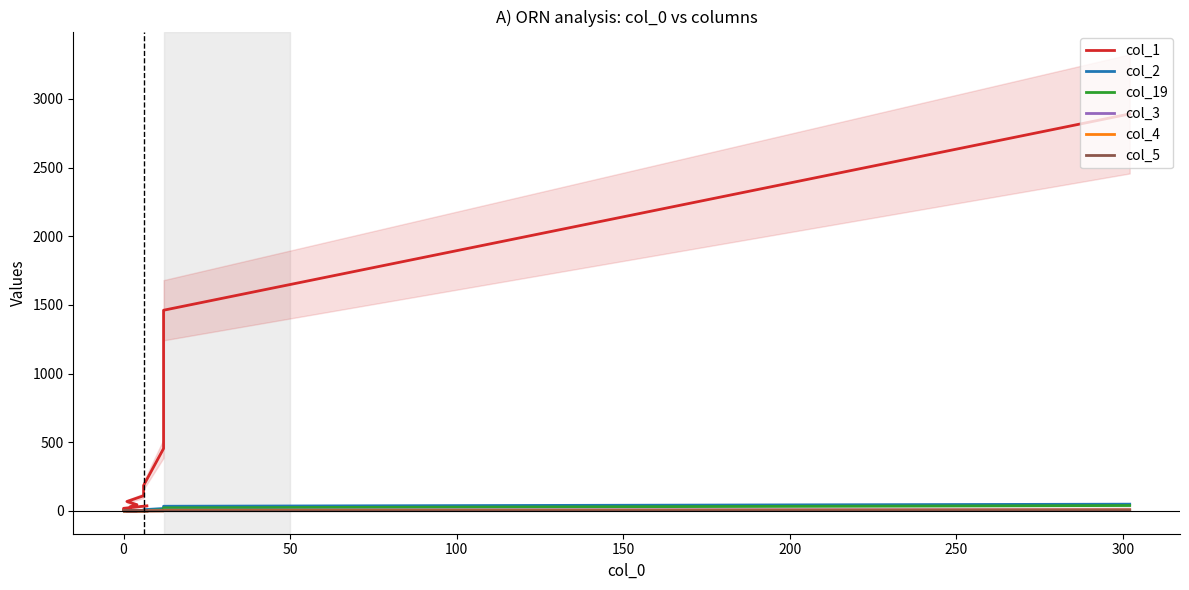

The col_5 series shows 1.6 at 11. True or false?

False